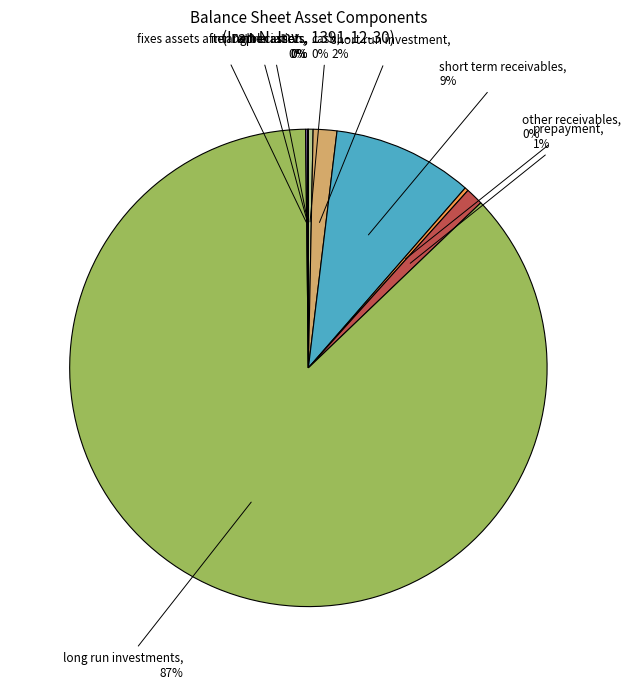

Is there a majority slice in this chart?

Yes